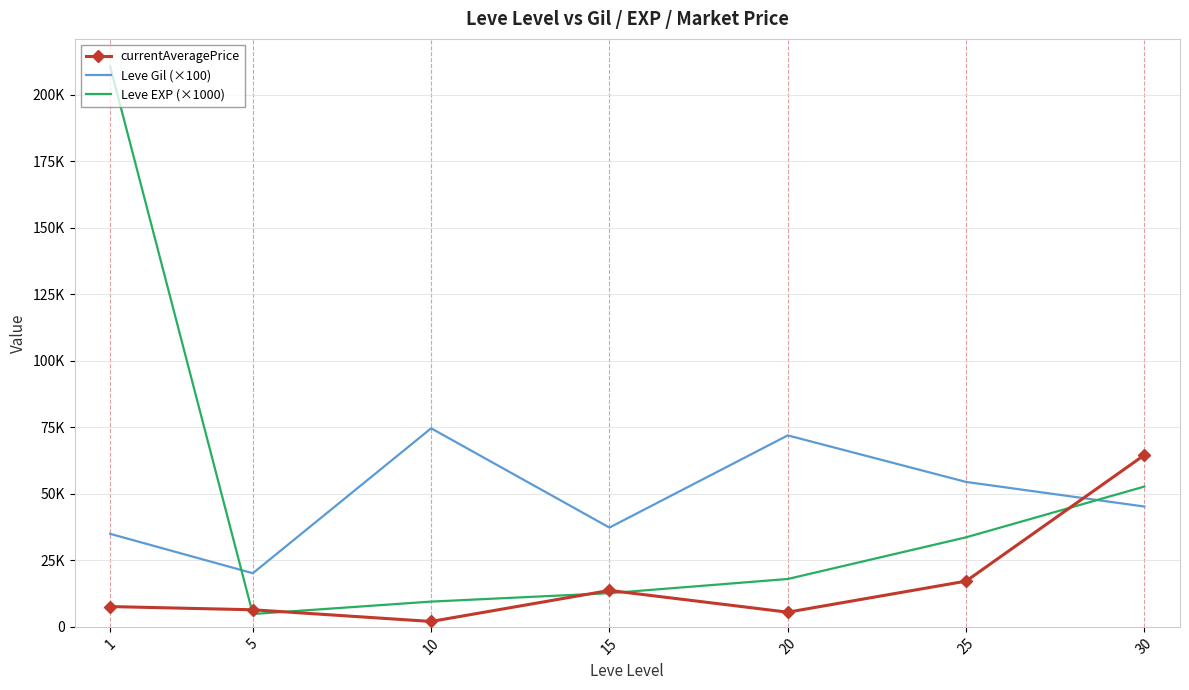

What are all the series names shown in the legend?

currentAveragePrice, Leve Gil (×100), Leve EXP (×1000)